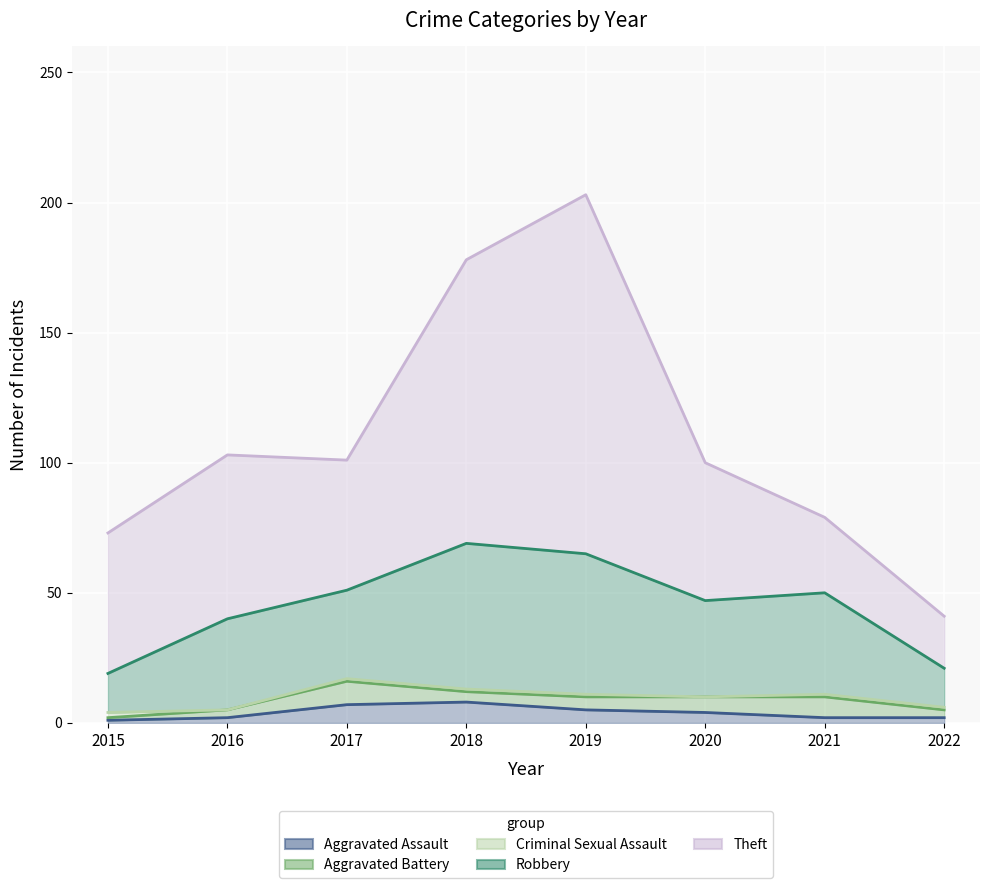

What is the sum of all Theft values?

516